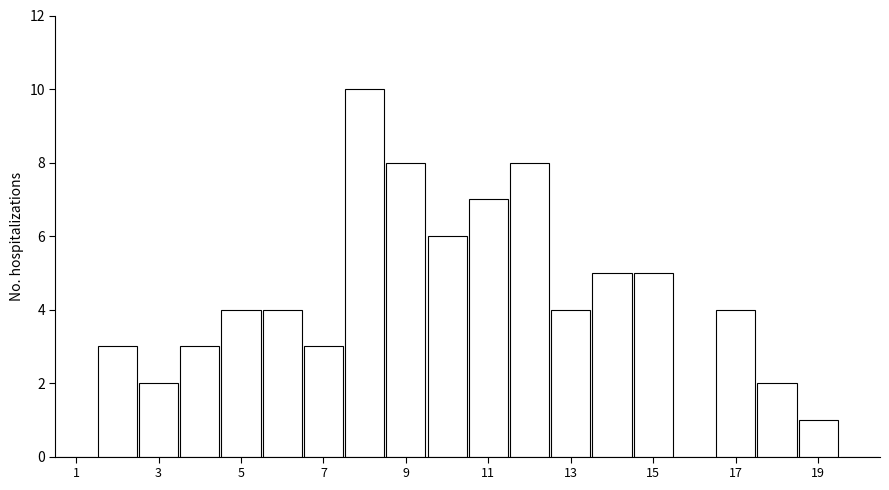

How tall is the bar that spans 12.5 to 13.5 on the x-axis? Neither the bar edges nor the heights are printed on the chart, so give them approximately, as read against the axes.

4